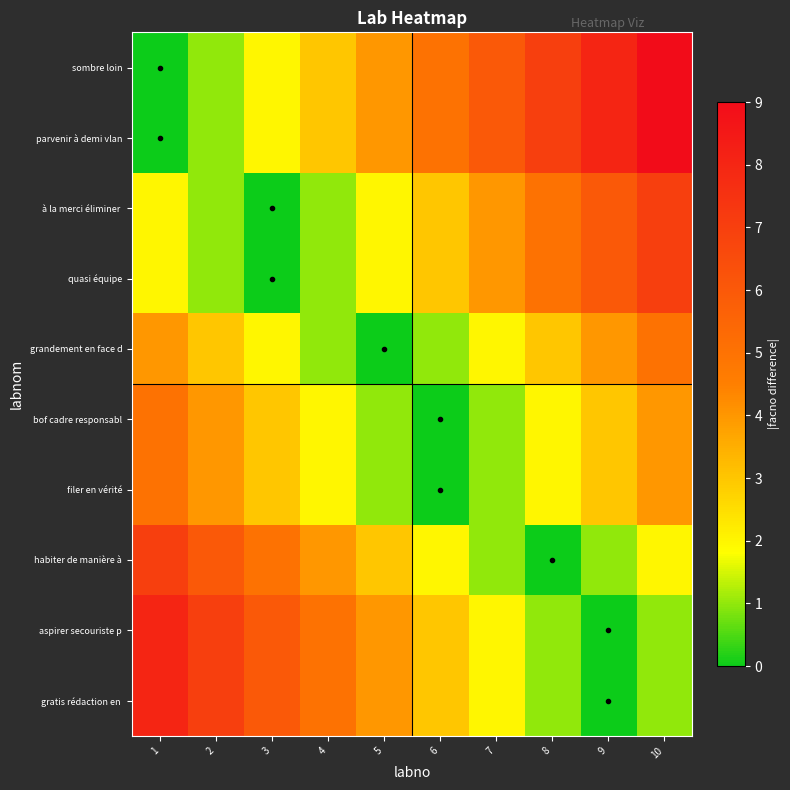

At how many categories does at least one series exceed 4?

9